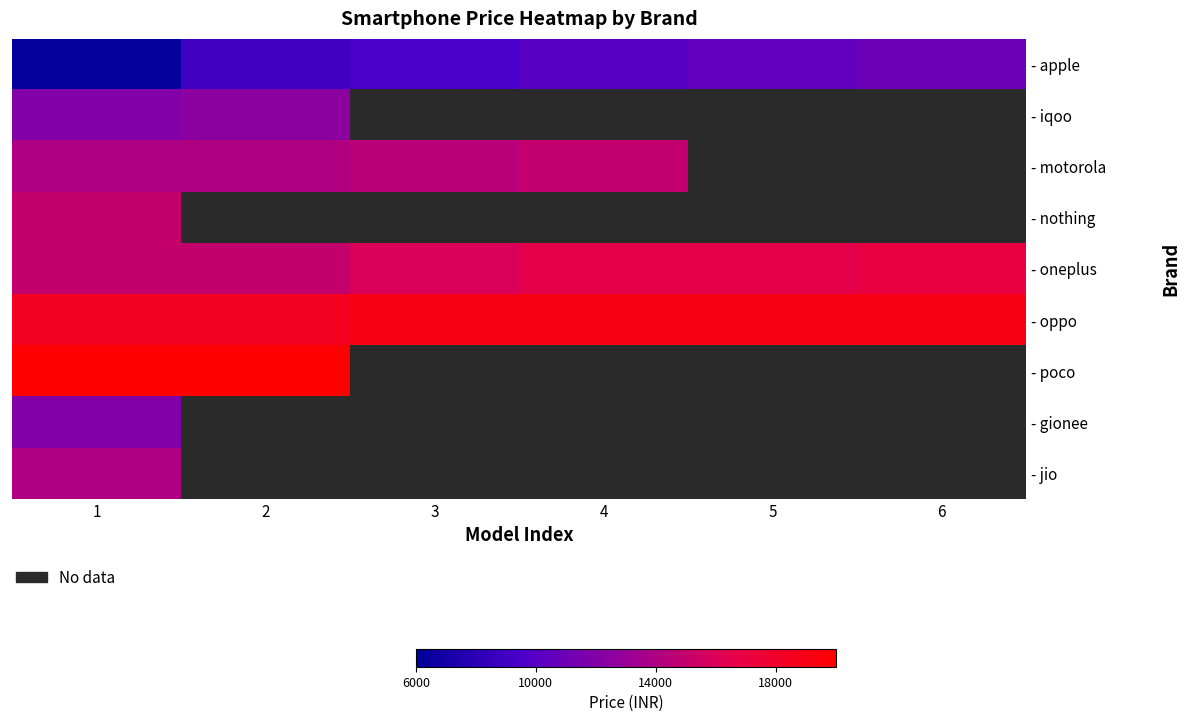

Which series has the largest range (max minus min)?

- apple